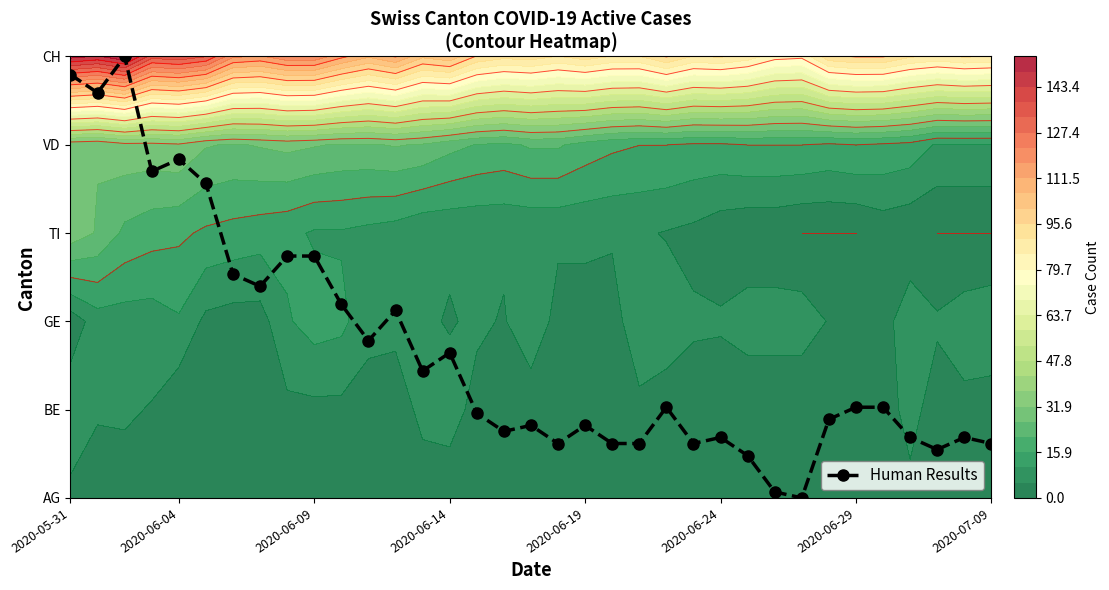

What is the greatest value displayed?

5.0